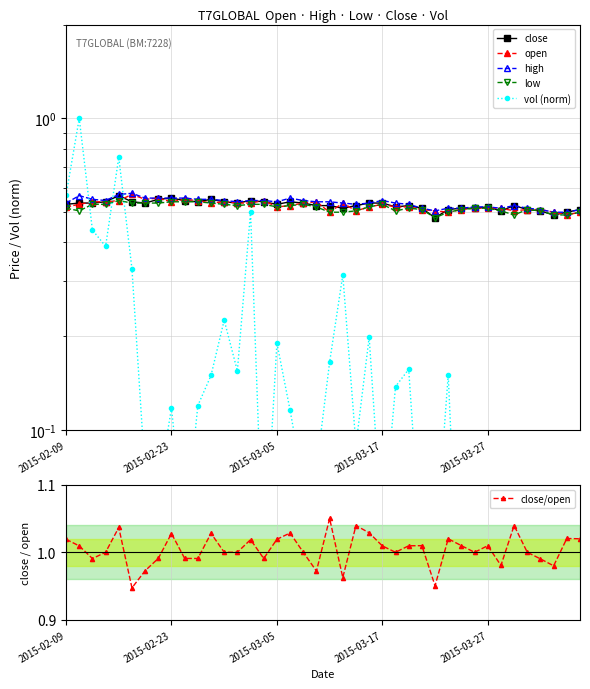

At which category does the chart reach its peak across all series?

20